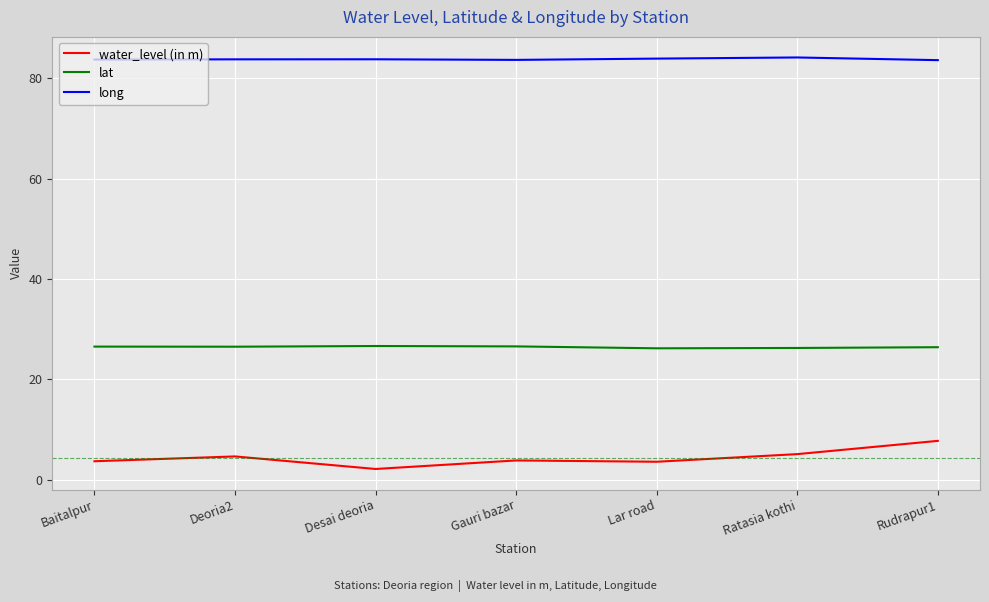

The long series shows 83.6 at Rudrapur1. True or false?

True